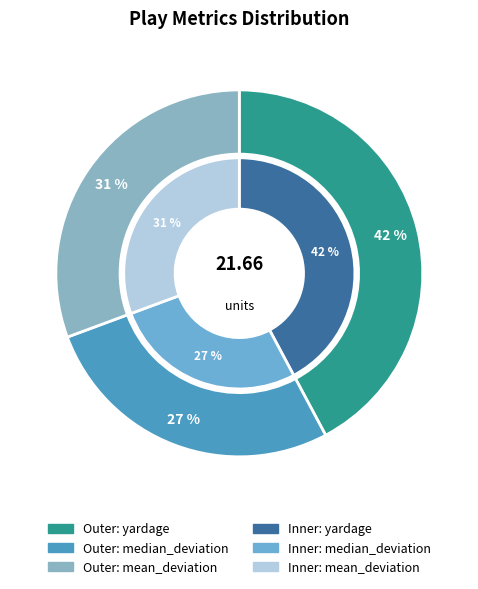

Between median_deviation and mean_deviation, which is larger?

mean_deviation